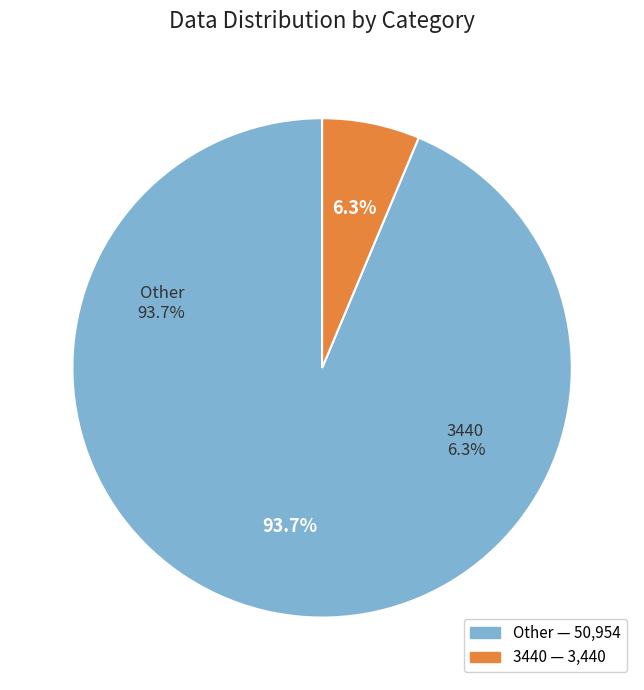

Combined, what portion of the pie is 3440 and Other?

100.0%